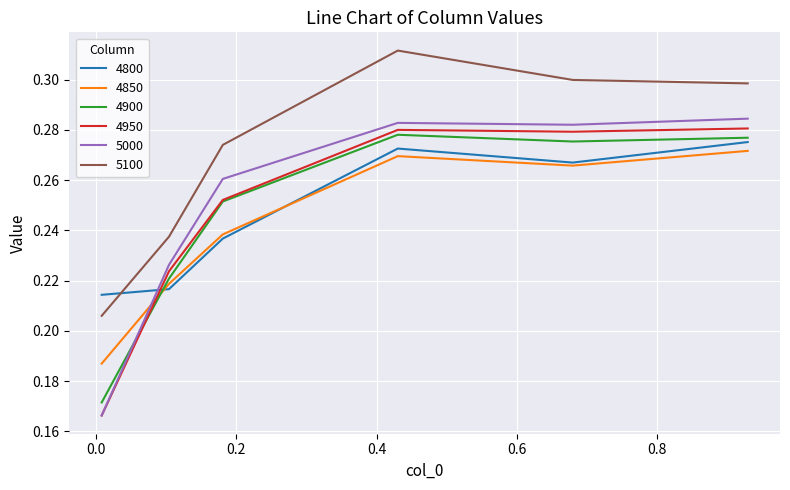

Which series has the widest spread of values?

5000